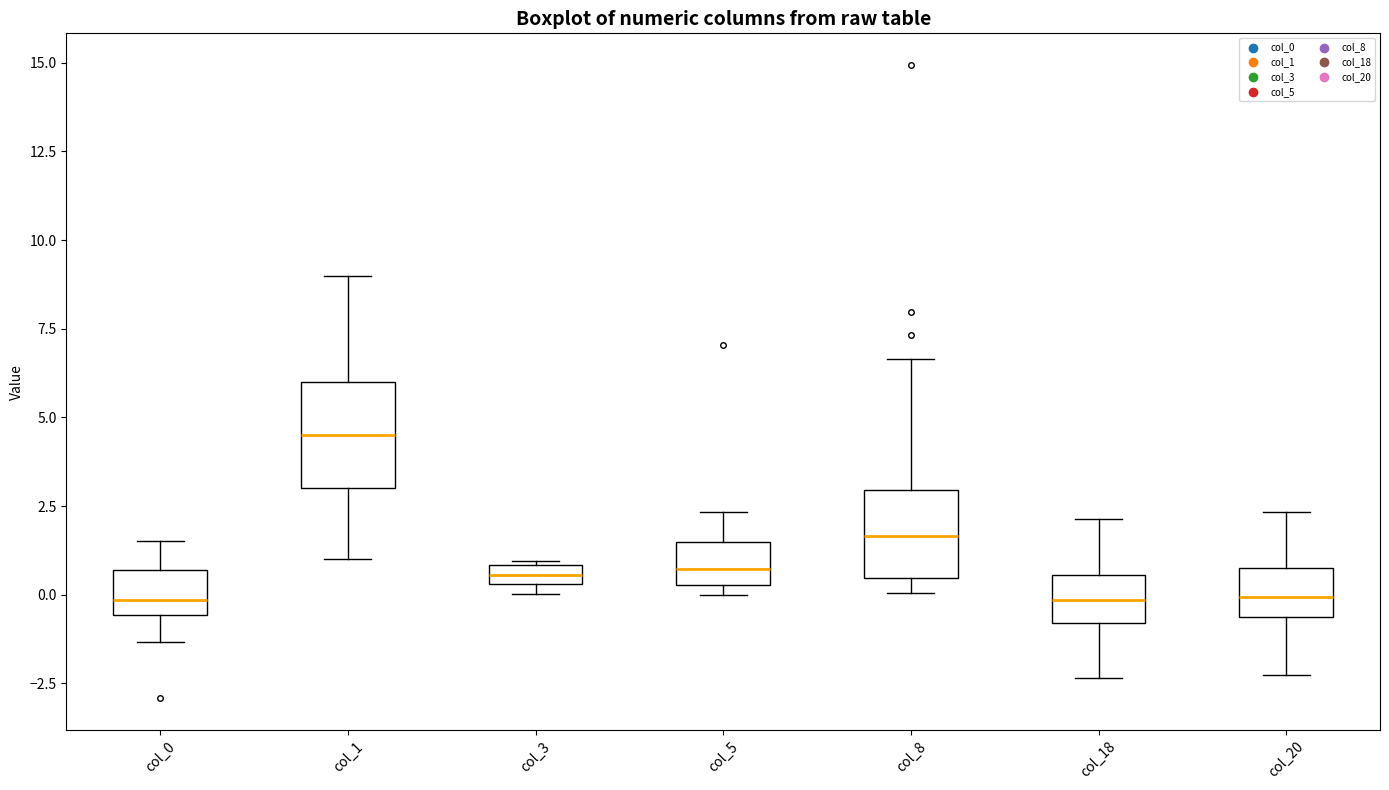

Where is the upper edge of the box for col_20 on the y-axis? The values are not printed on the chart, so give them approximately, as read against the axis.

1.0